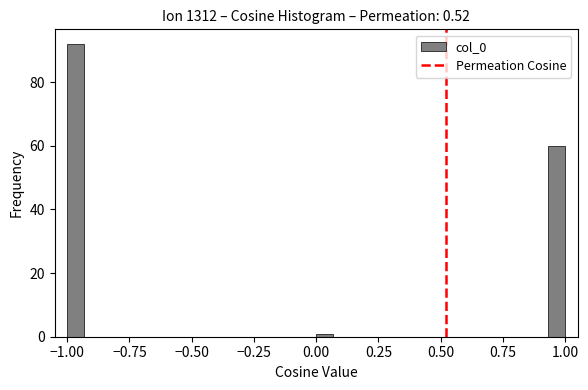

Around what value on the x-axis is the tallest bar? Give the approximate position of its centre, as read against the axis.

-0.95